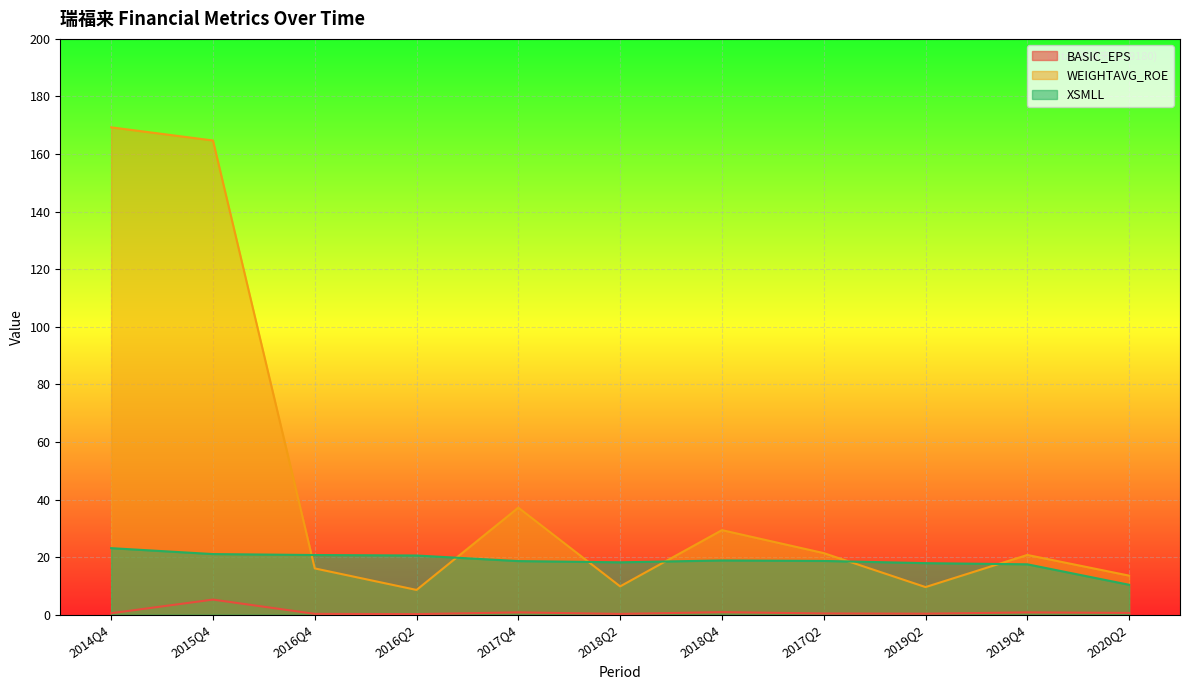

Is it true that WEIGHTAVG_ROE equals 9.4 at 2017Q2?

False